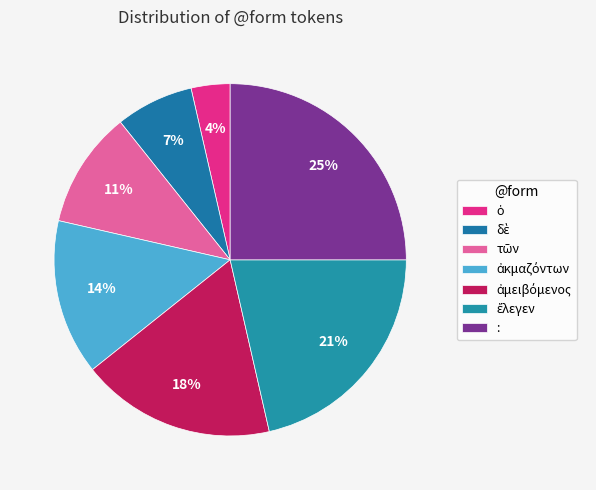

What is the largest slice in the pie chart?

: